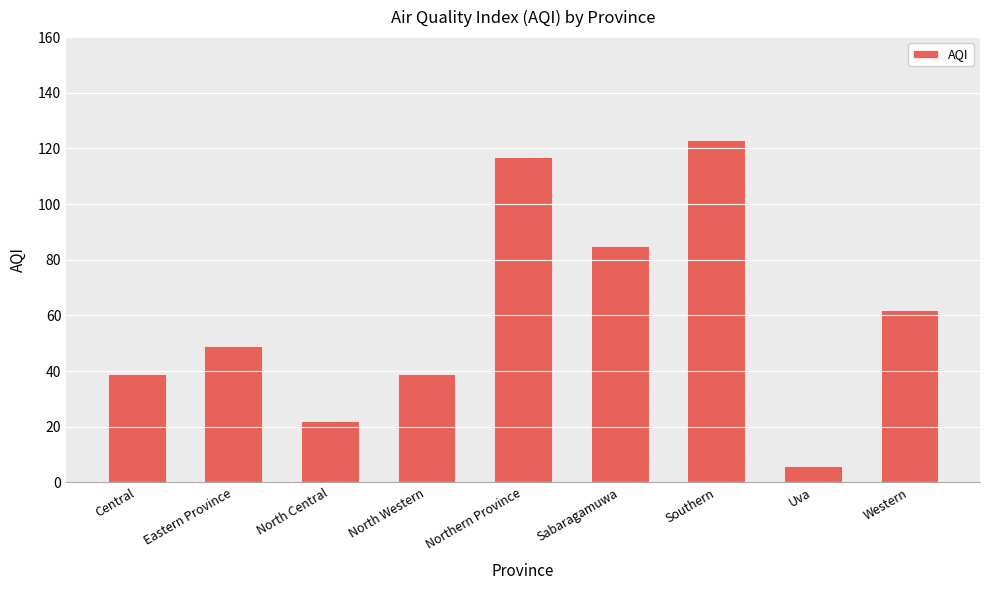

Count the number of data series in this chart.

1